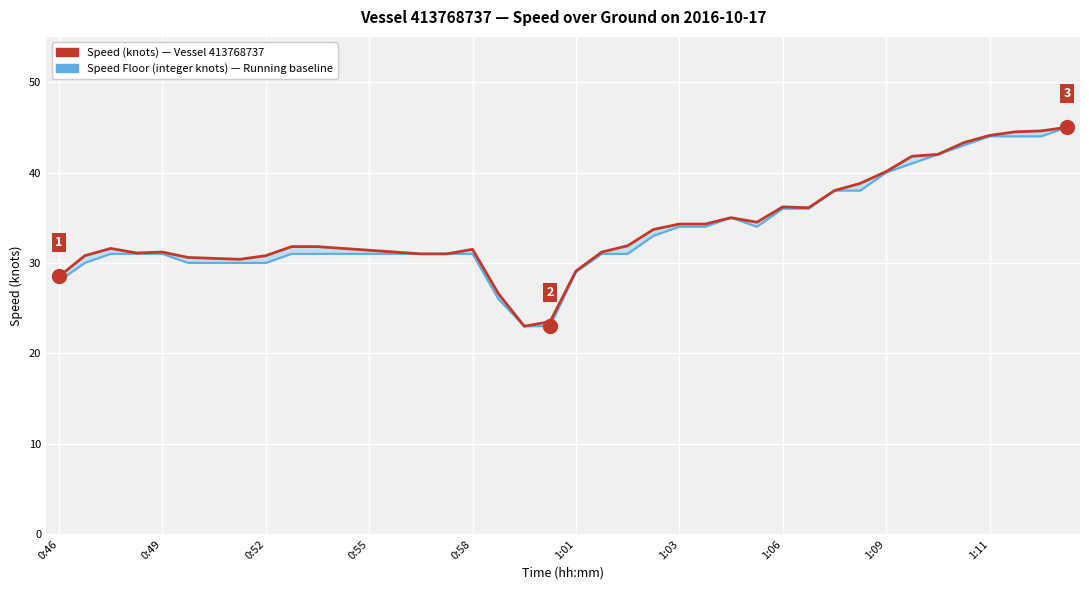

The value of Speed (knots) at 0:55 is 31.4. True or false?

True